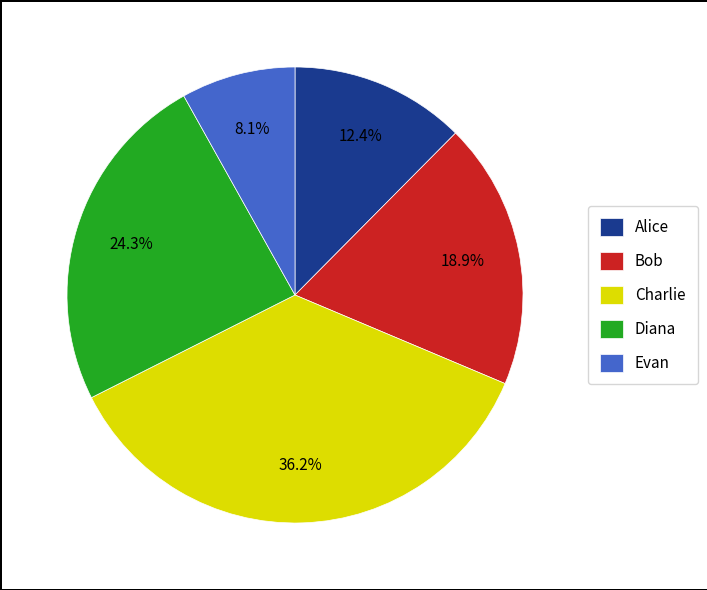

Is Diana the majority of the pie?

No